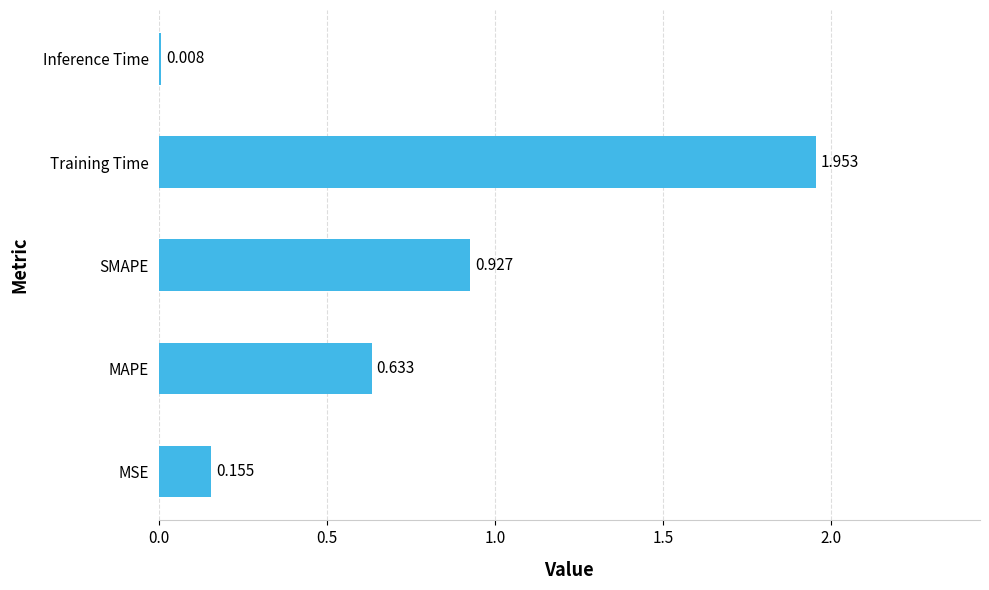

Rank the categories by value from highest to lowest.

Training Time, SMAPE, MAPE, MSE, Inference Time